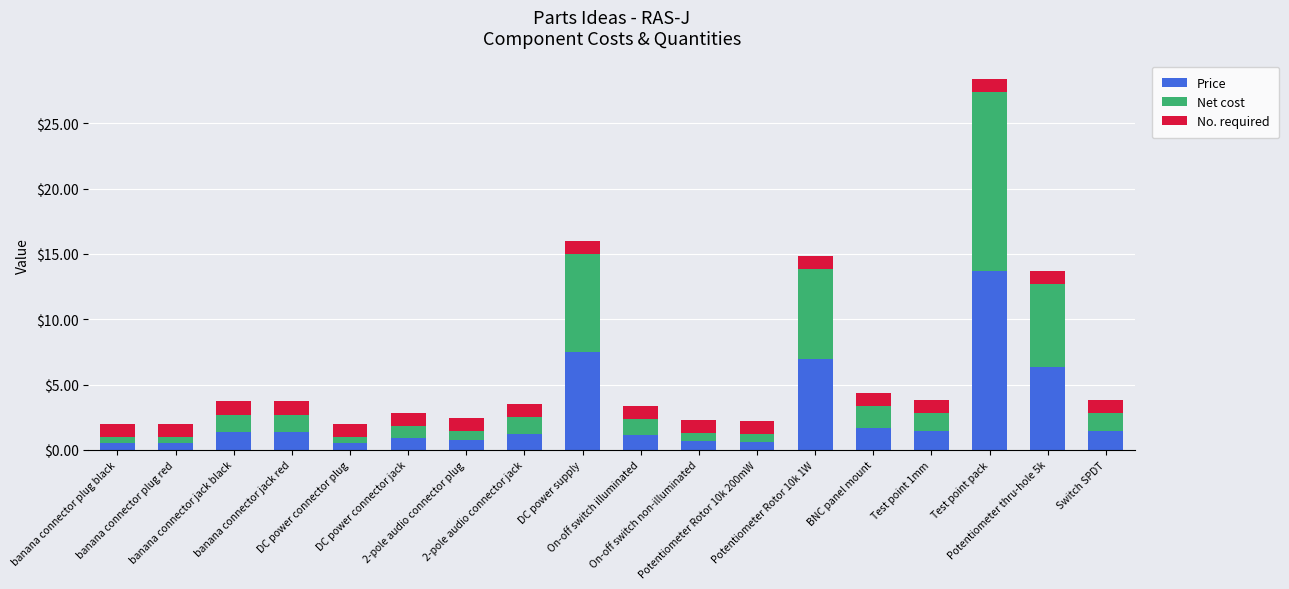

Where does the Price series first go above 1?

banana connector jack black